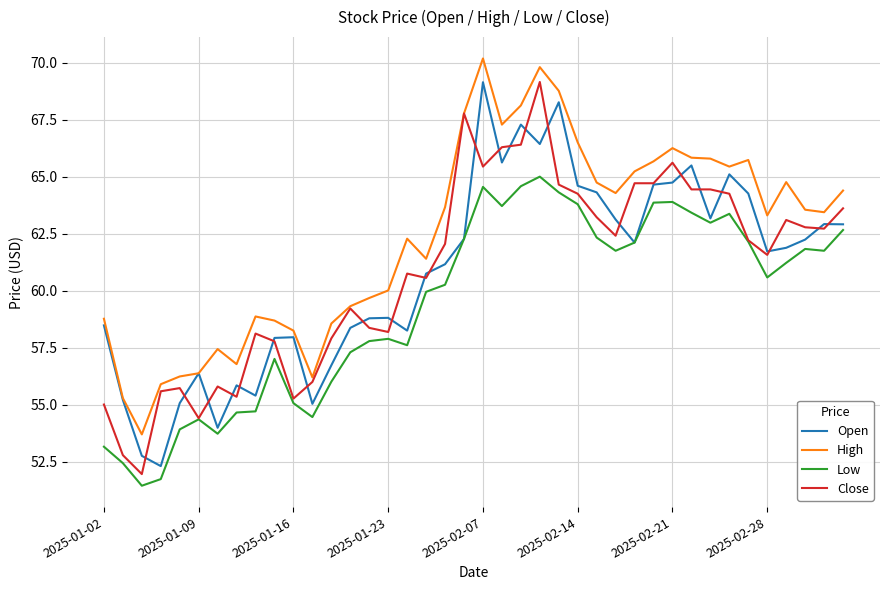

What is the minimum value shown in the chart?

51.5